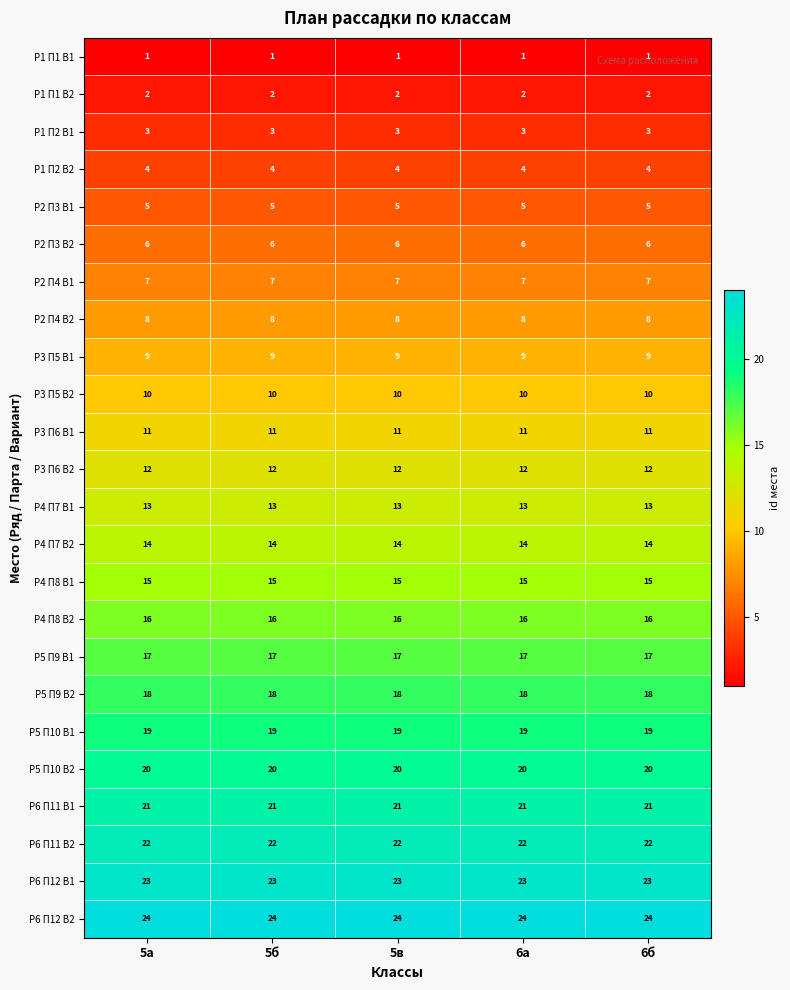

What is the spread (max minus min) of values at 6а?

23